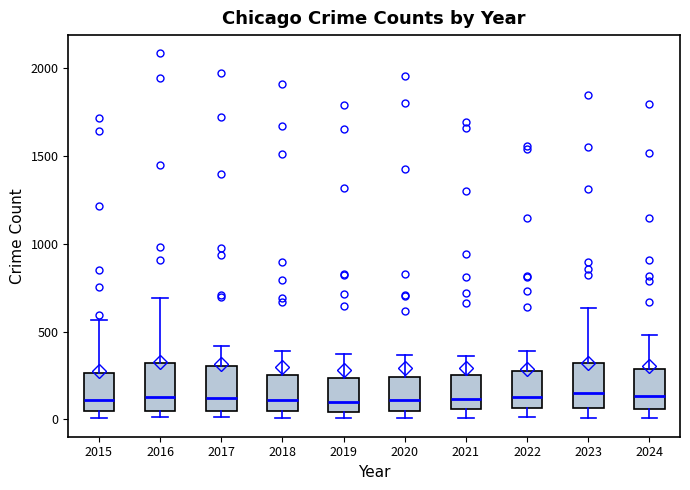

Where does the lower whisker of the box at x = 2021 end on the y-axis? The values are not printed on the chart, so give them approximately, as read against the axis.

0